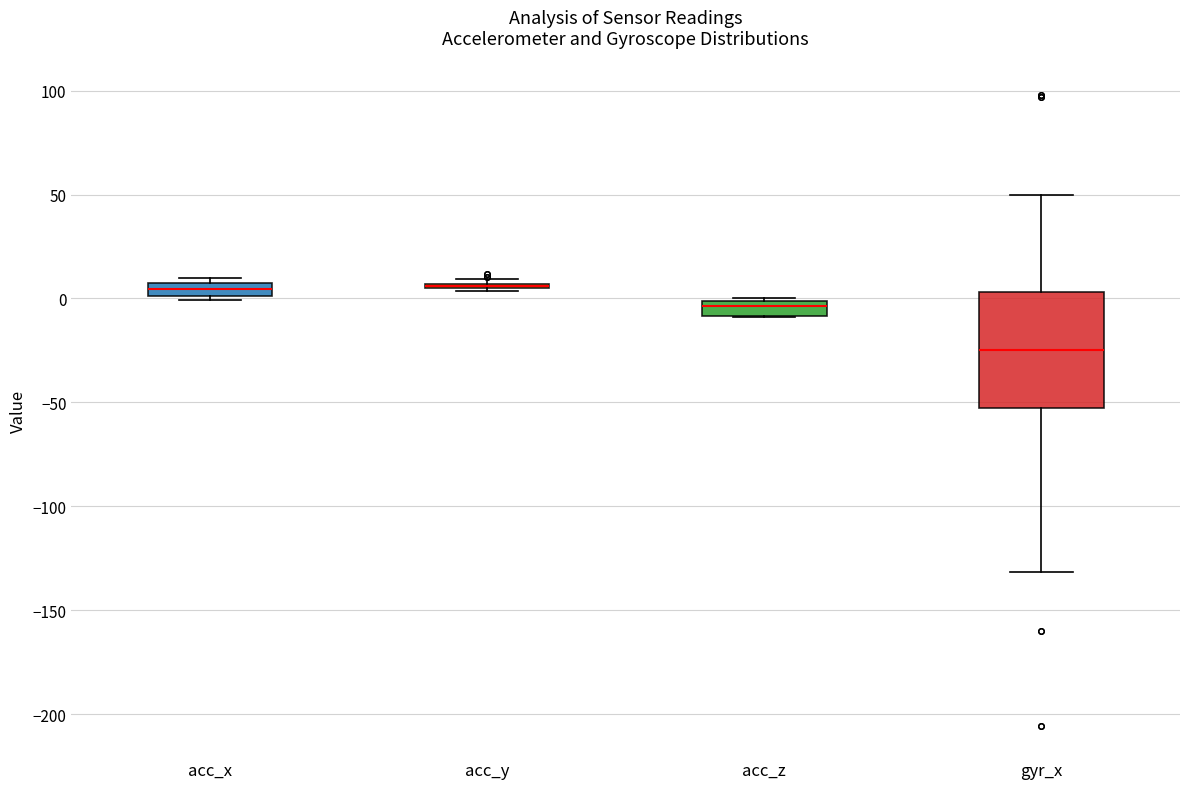

Where is the lower edge of the box for gyr_x on the y-axis? The values are not printed on the chart, so give them approximately, as read against the axis.

-55